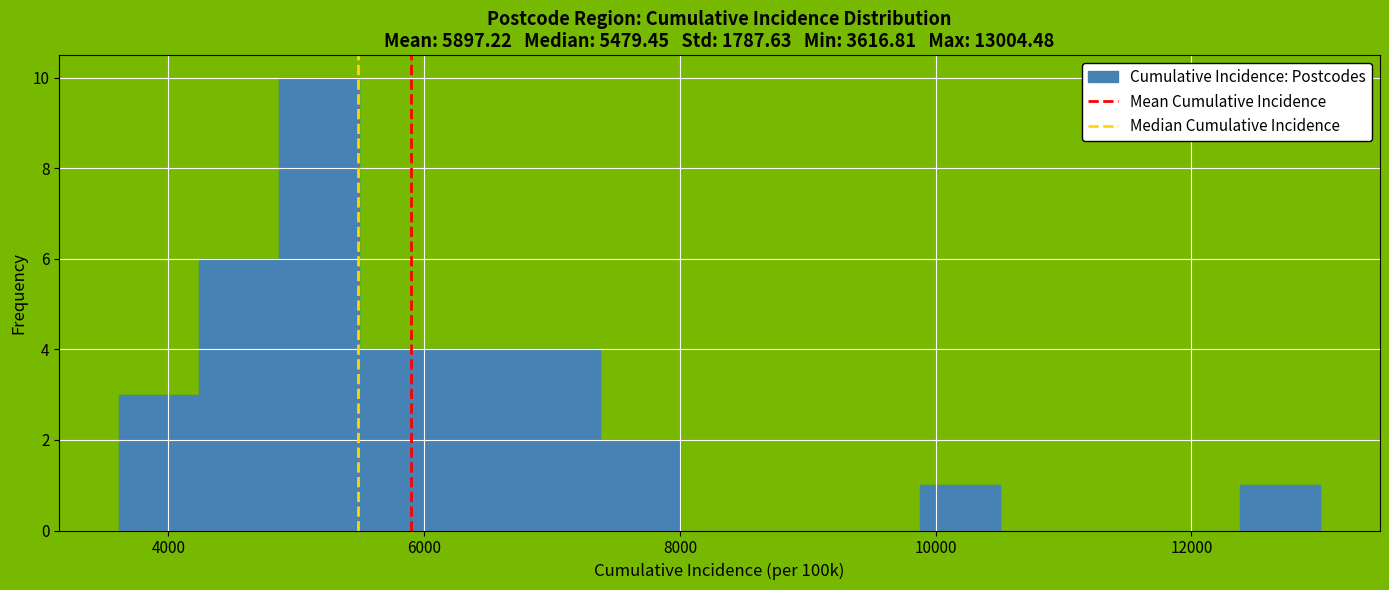

Around what value on the x-axis is the tallest bar? Give the approximate position of its centre, as read against the axis.

5200